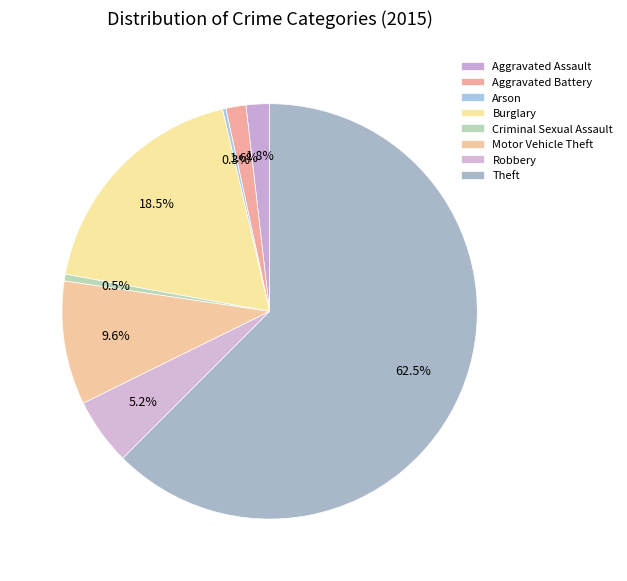

To the nearest percent, what is the average slice percentage?

12%